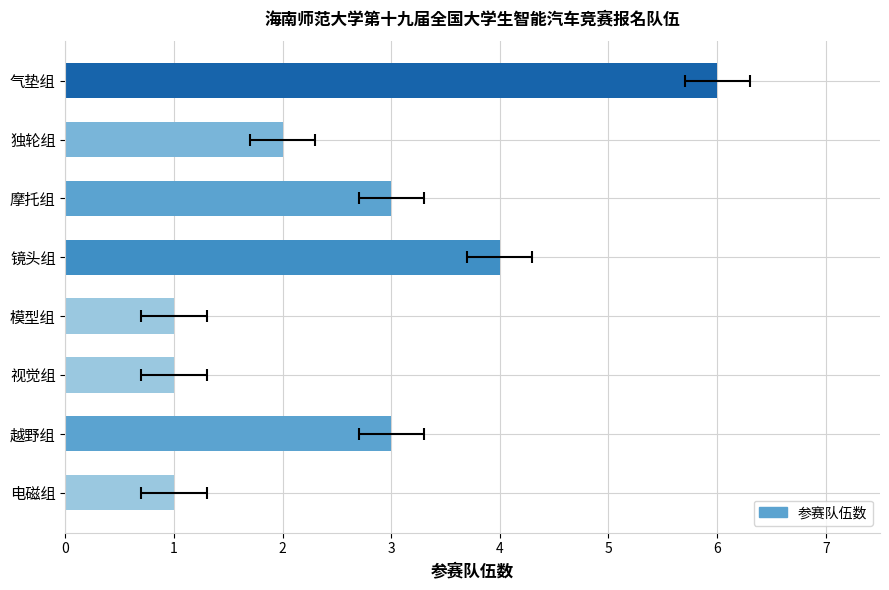

What is the value of the 2nd bar from the left?

3